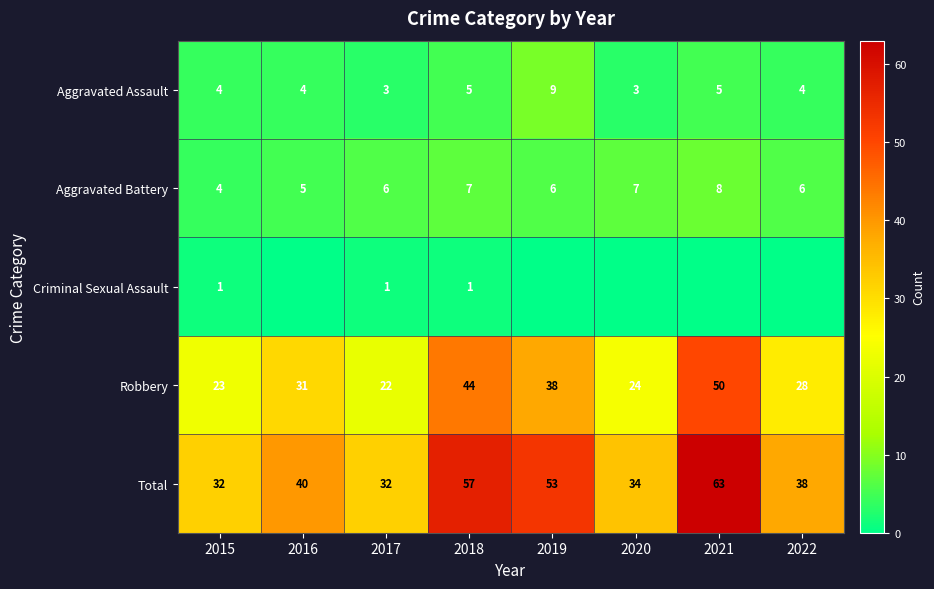

Count the Aggravated Battery values in the range 6 to 7.

5